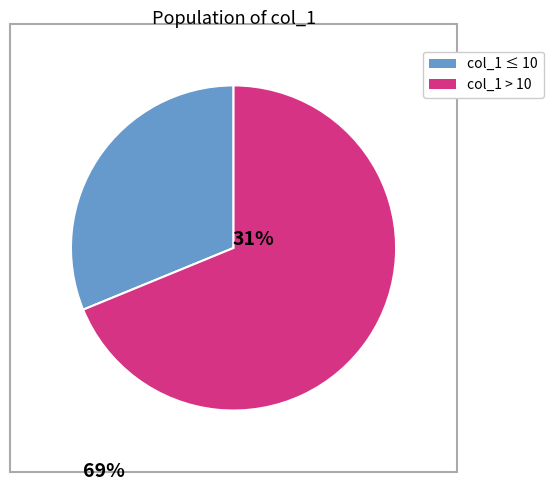

Does any single category account for the majority?

Yes